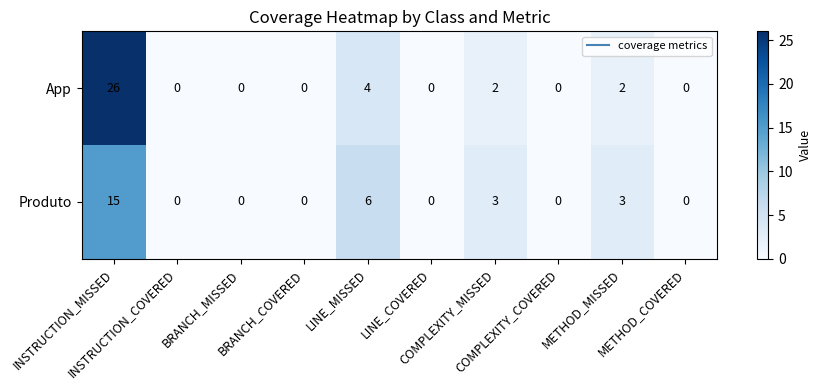

List the series in order of their overall mean, highest first.

App, Produto